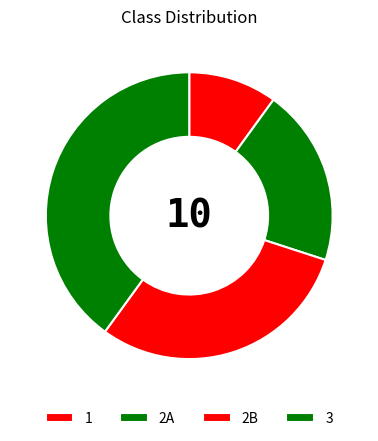

Approximately how many times larger is the value at 1 compared to 2B?

0.3